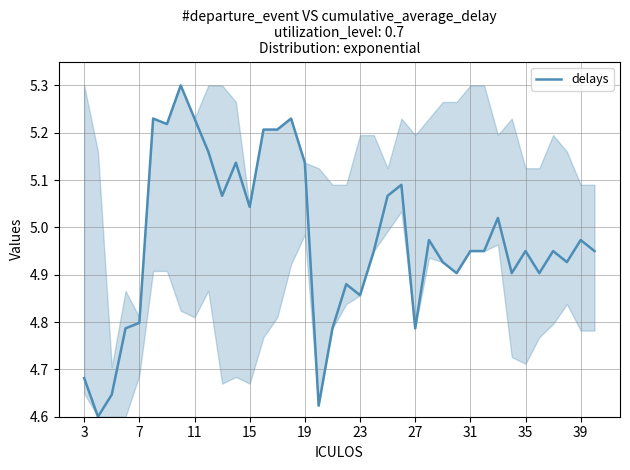

What is the difference between the maximum and minimum values?

0.7